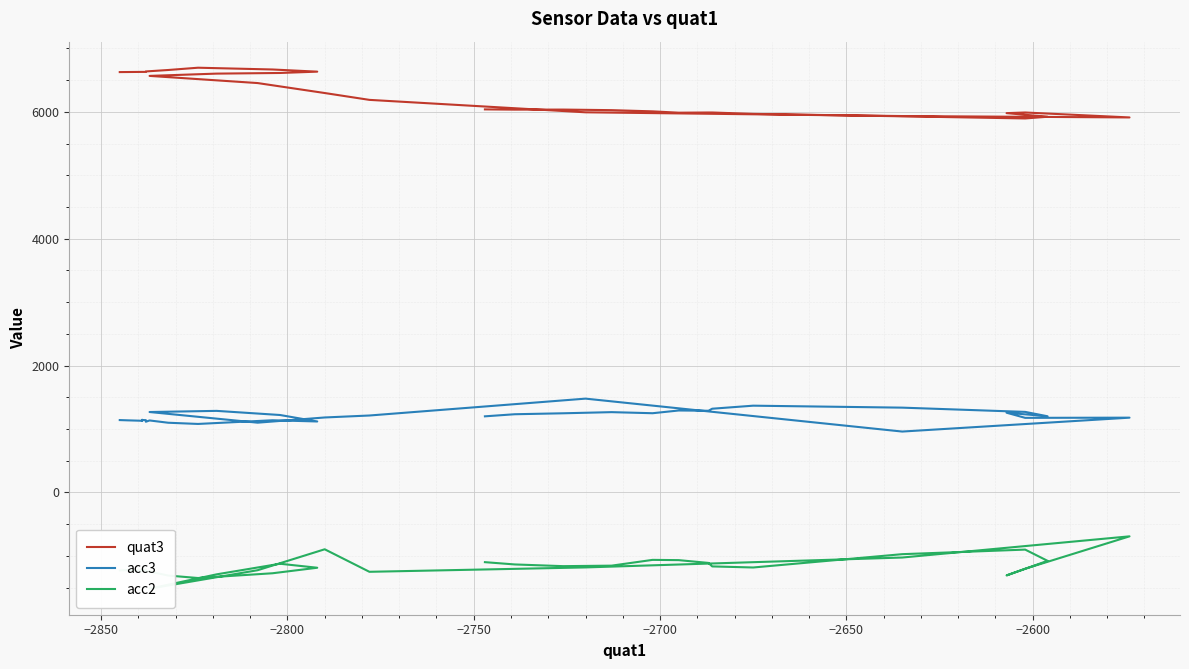

Where is the first local minimum for acc3?

−2800